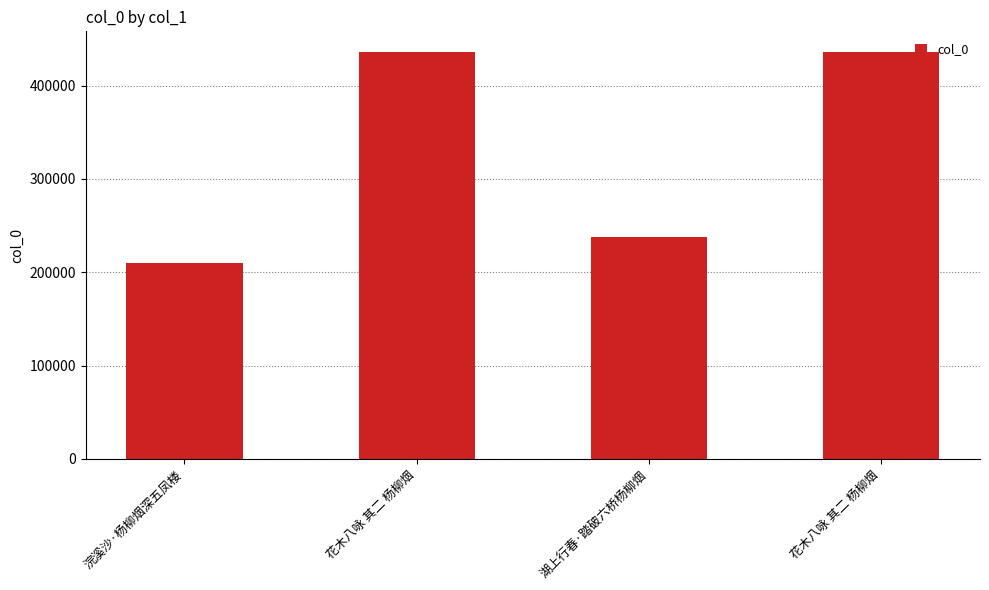

What is the greatest value displayed?

436344